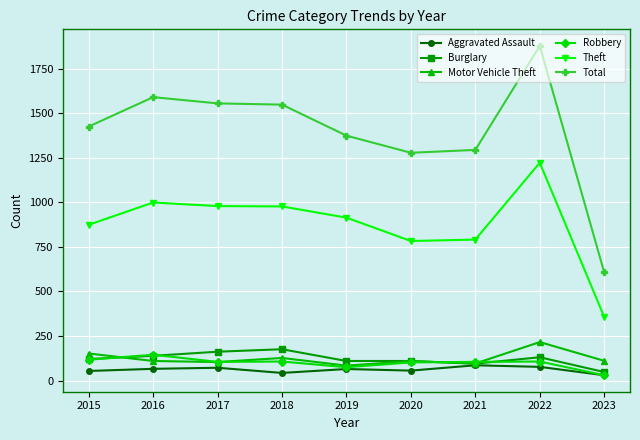

At which category is the sum across all series the highest?

2022